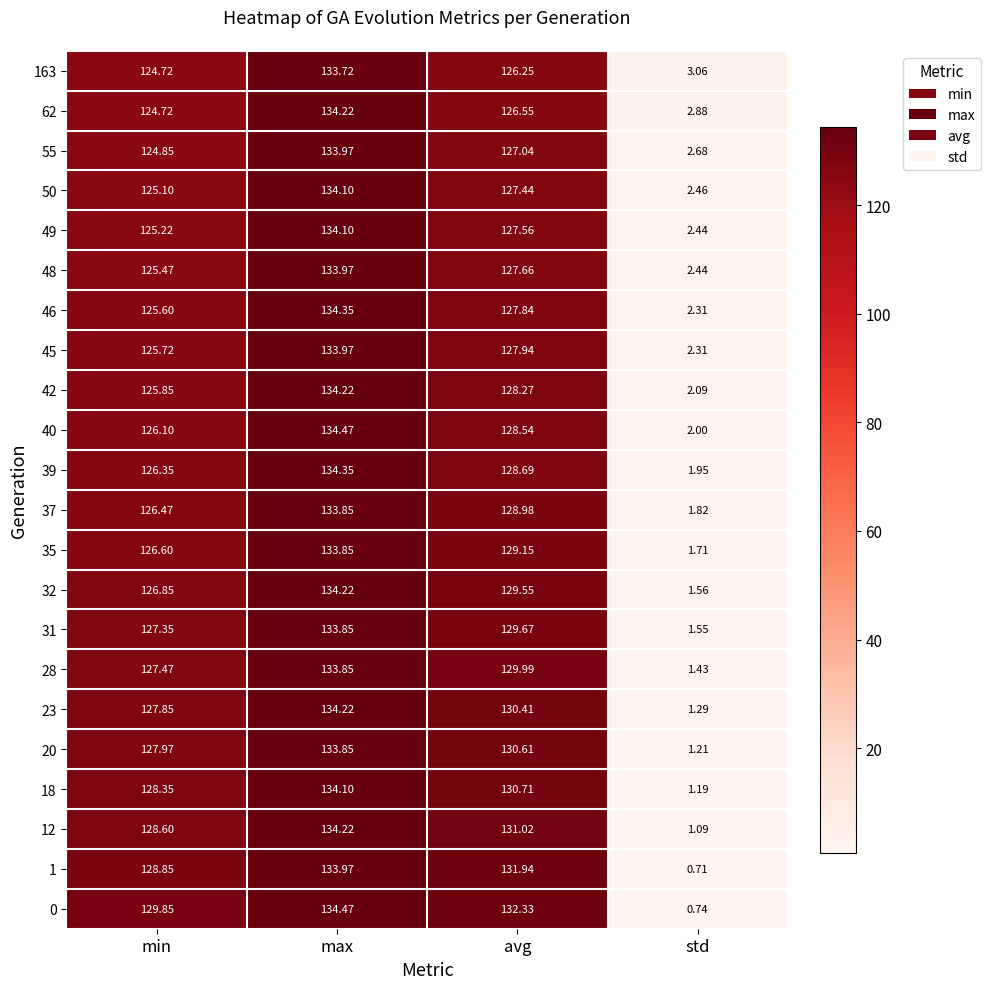

At which label is 163 closest to 68?

min